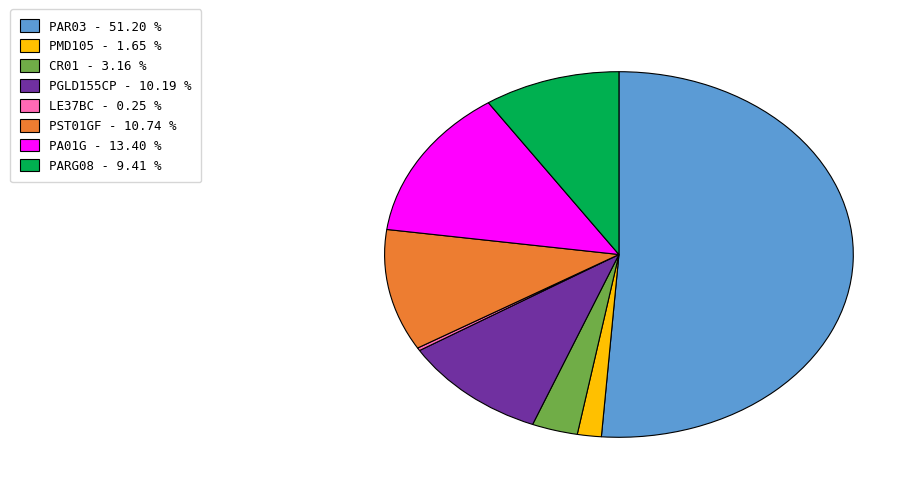

True or false: PST01GF accounts for 3% of the total.

False